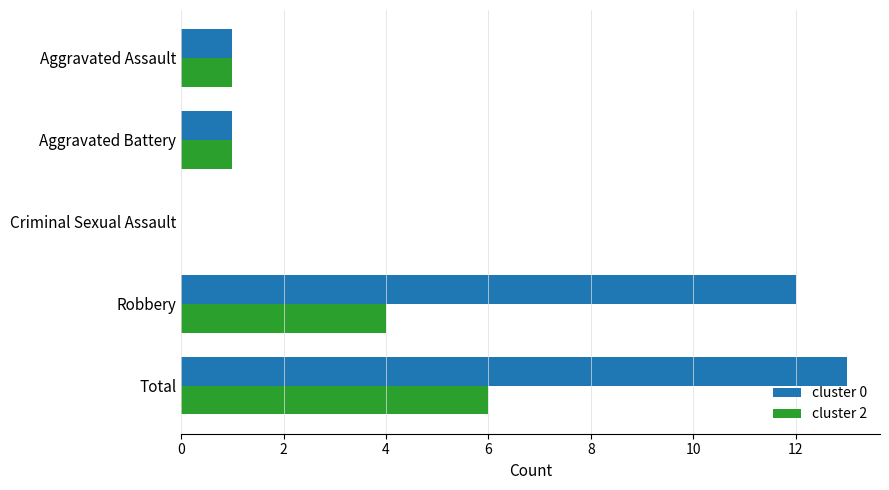

Where is cluster 2 nearest to the value 3?

Robbery